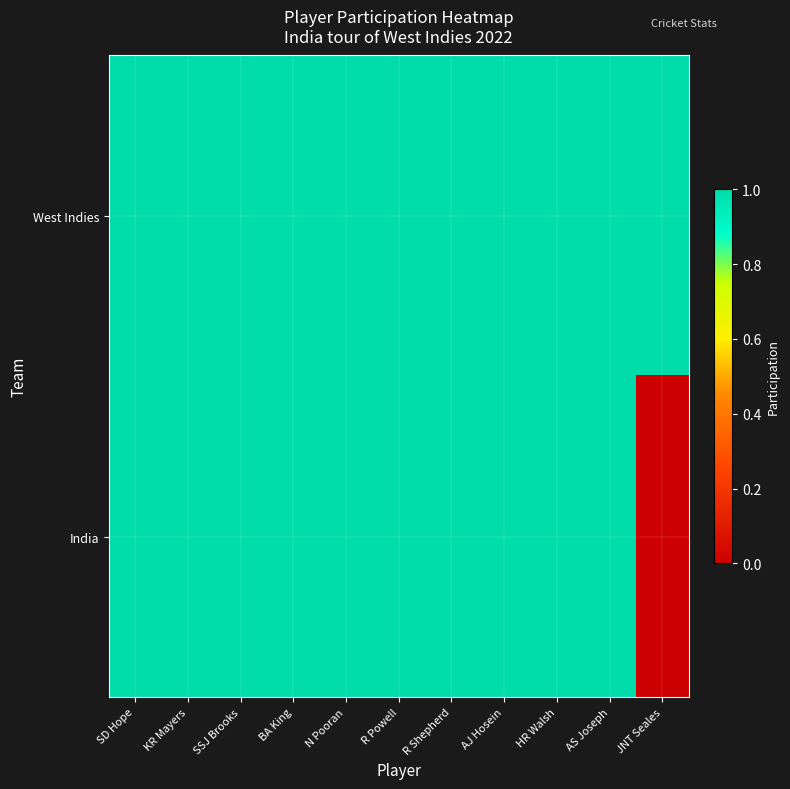

Between AJ Hosein and KR Mayers, which is larger?

AJ Hosein